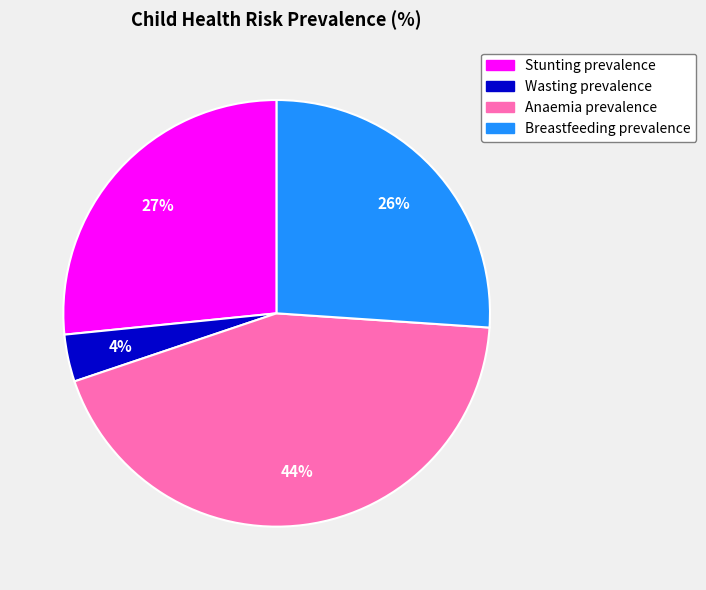

To the nearest percent, what portion does Breastfeeding prevalence represent?

26%